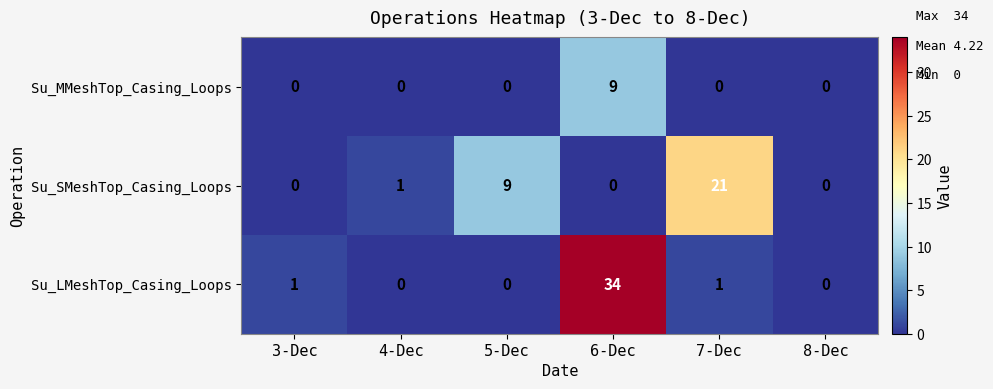

The Su_MMeshTop_Casing_Loops series shows -6 at 7-Dec. True or false?

False